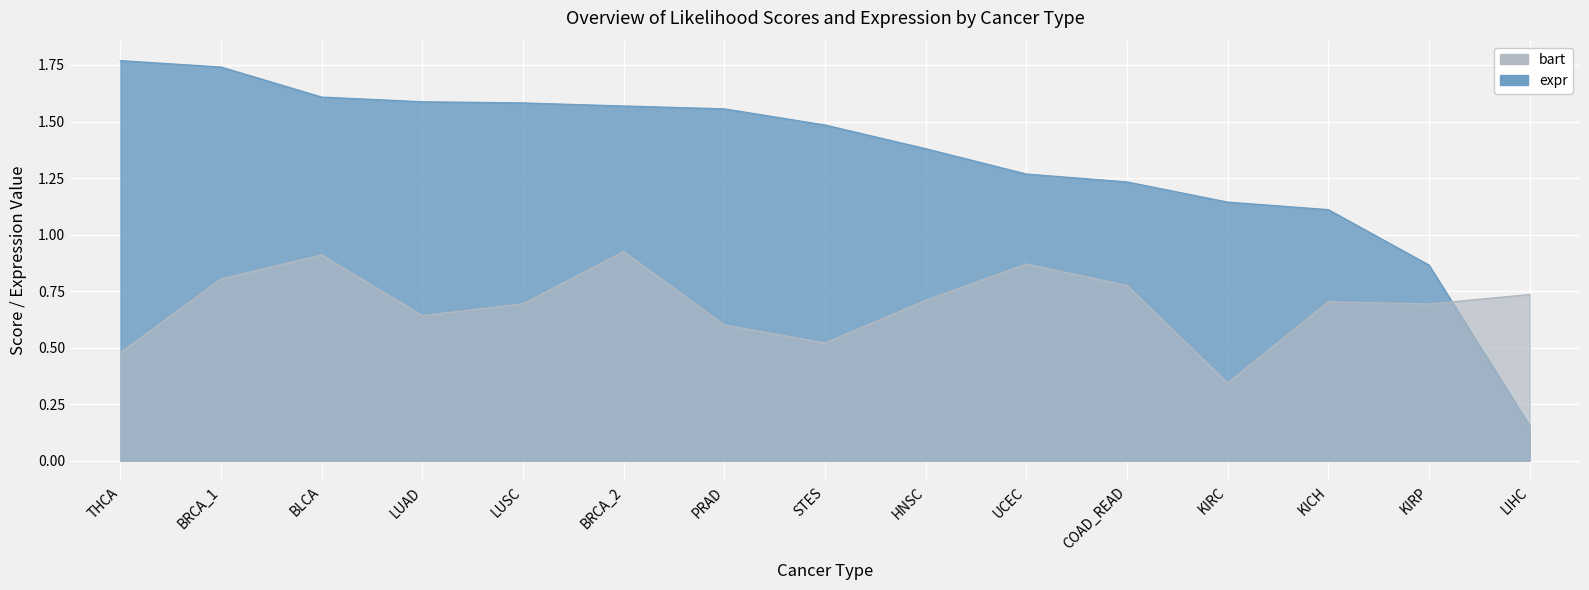

How many times do expr and bart cross each other?

1